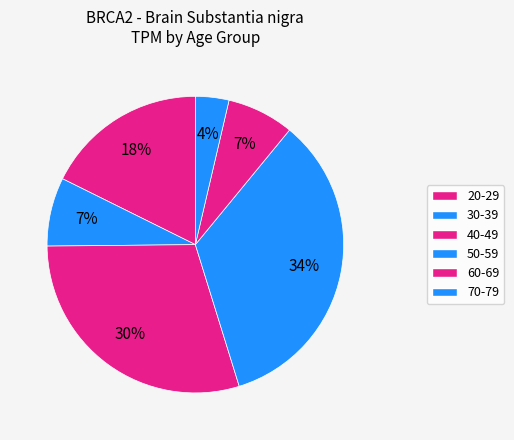

Does 20-29 account for over 50% of the chart?

No